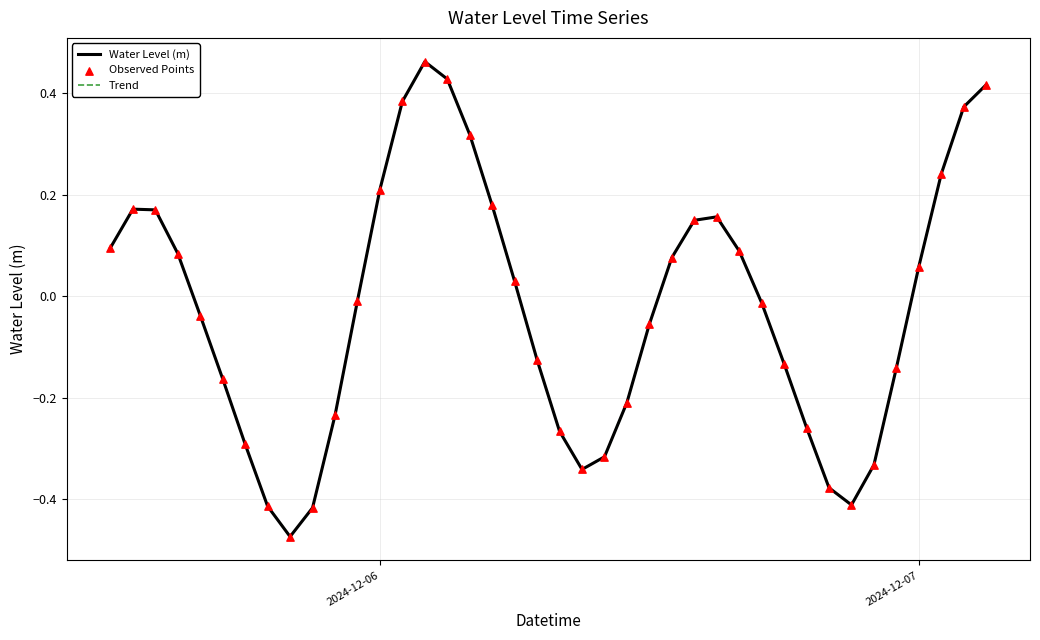

Is this an area chart (filled region under the line)?

No